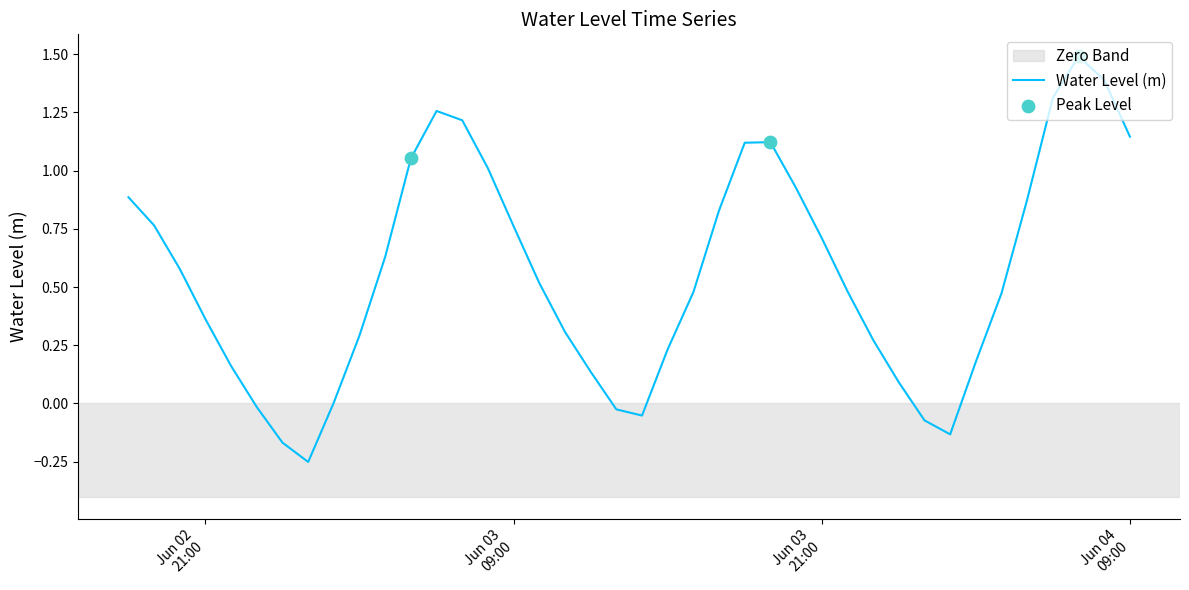

What is the maximum value shown in the chart?

1.5